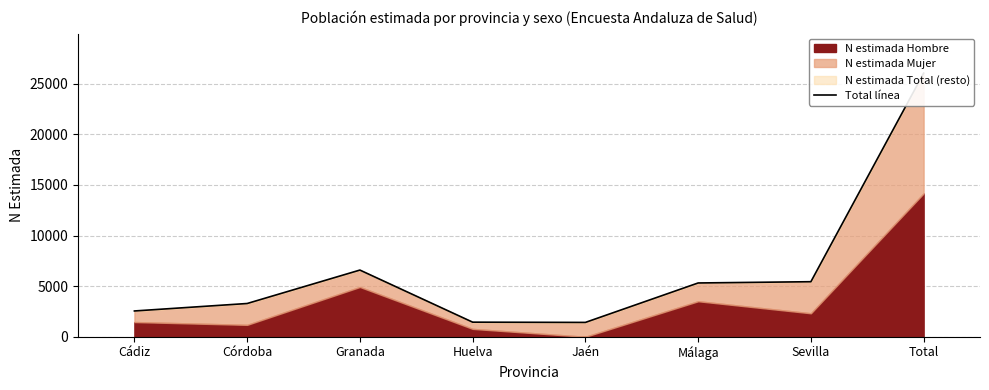

Which category has the lowest value across all series?

Jaén